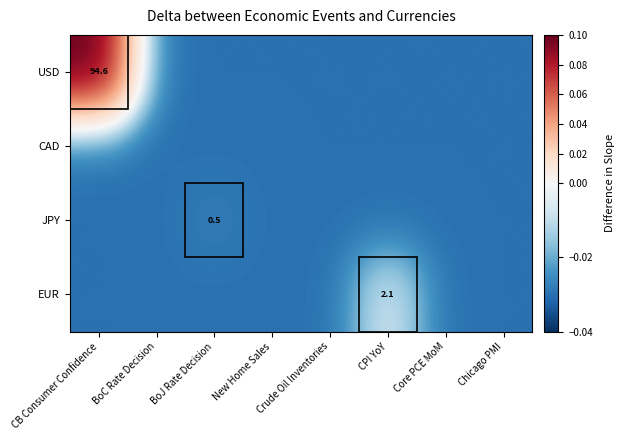

The USD series shows -0.0 at CPI YoY. True or false?

False